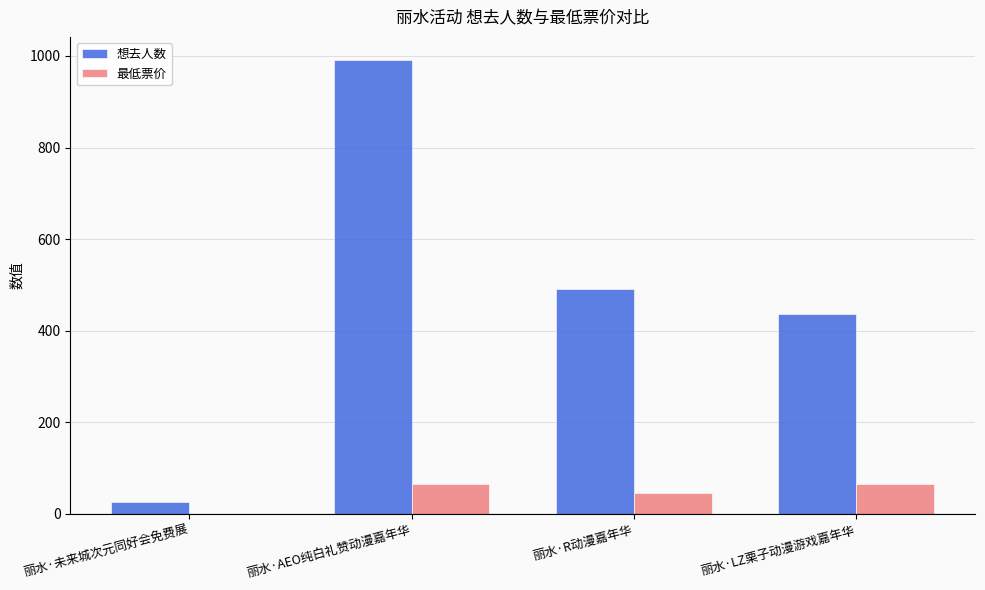

Where does the 想去人数 series first go above 492?

丽水·AEO纯白礼赞动漫嘉年华